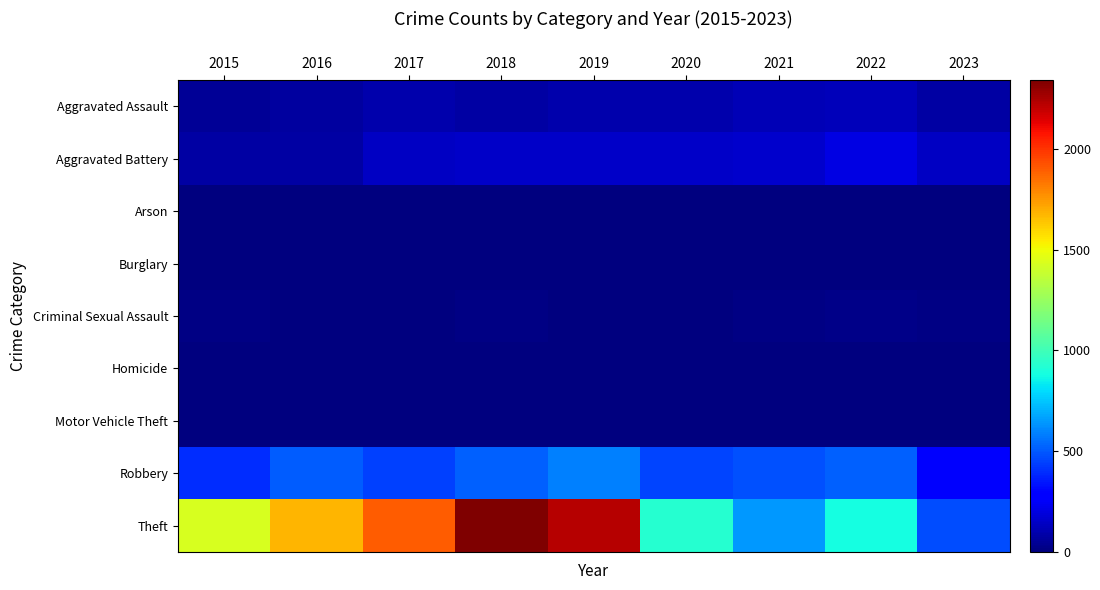

Which has a higher value, 2020 or 2015?

2020